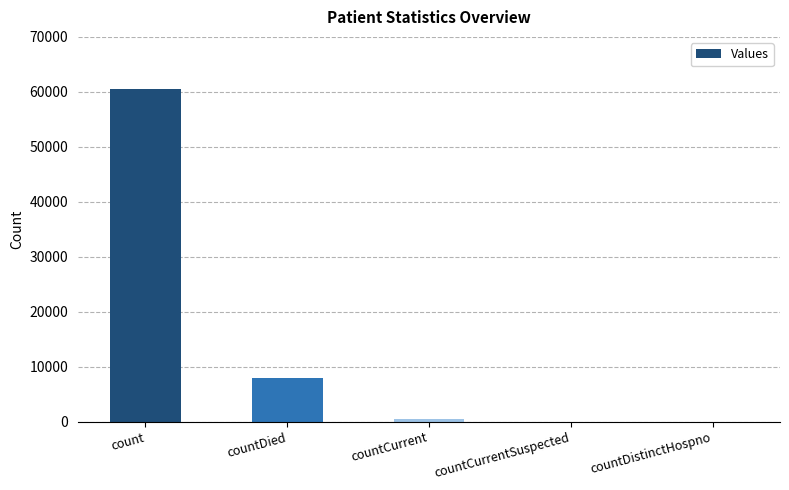

Where is the data nearest to the value 30262?

countDied